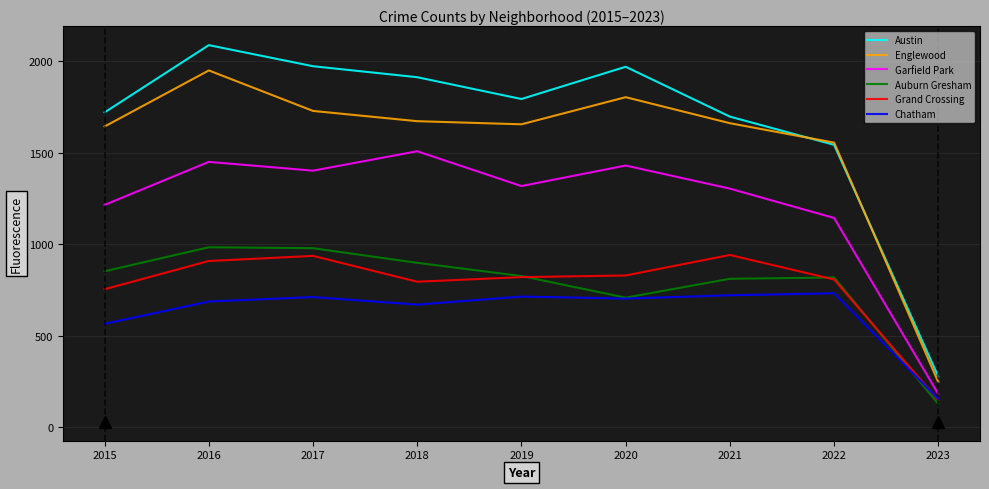

How many lines are shown in the chart?

6